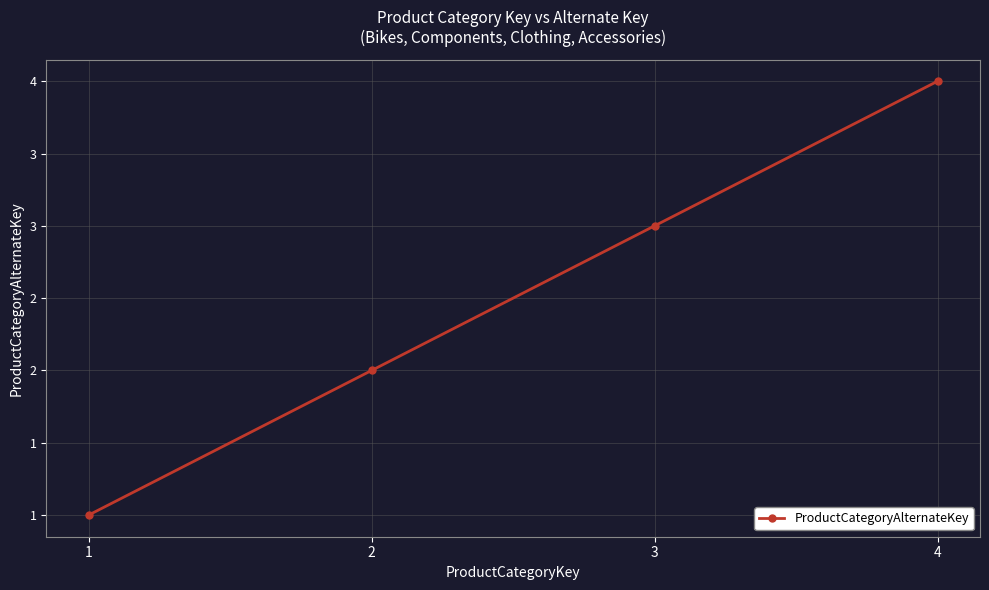

At which label is the value closest to 2?

2